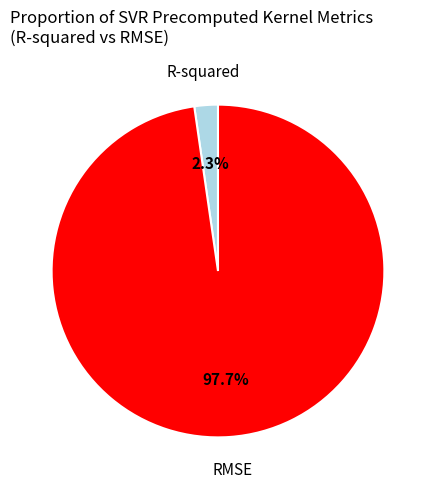

What is the majority slice?

RMSE